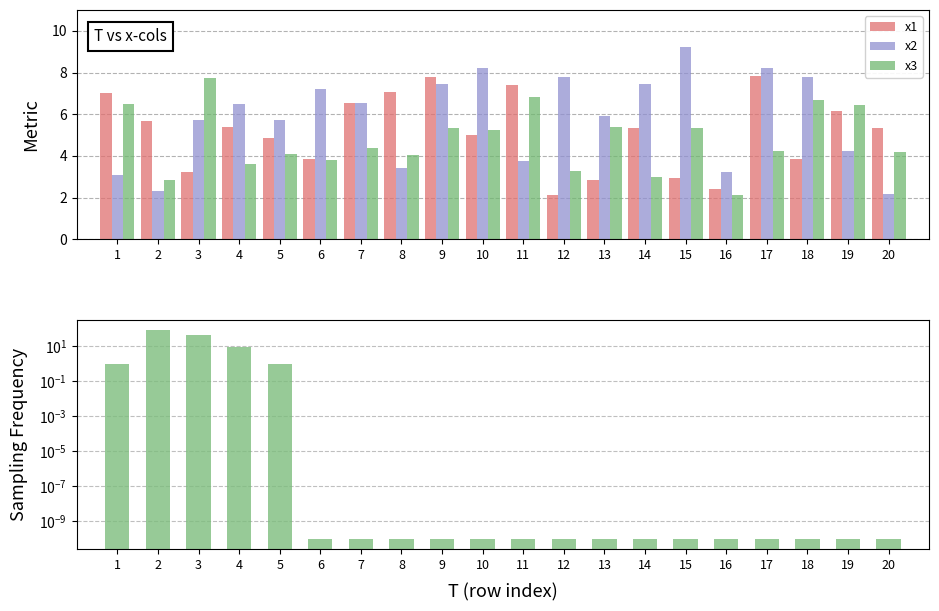

Reading left to right, extract all data points from this chart.

x1: 7.0	5.7	3.2	5.4	4.9	3.8	6.5	7.1	7.8	5.0	7.4	2.1	2.9	5.3	2.9	2.4	7.8	3.9	6.2	5.3
x2: 3.1	2.3	5.7	6.5	5.7	7.2	6.5	3.4	7.5	8.2	3.8	7.8	5.9	7.4	9.2	3.2	8.2	7.8	4.2	2.2
x3: 6.5	2.8	7.8	3.6	4.1	3.8	4.4	4.1	5.4	5.2	6.8	3.3	5.4	3.0	5.3	2.1	4.2	6.7	6.4	4.2
FC: 1.0	87.0	48.0	9.0	1.0	0.0	0.0	0.0	0.0	0.0	0.0	0.0	0.0	0.0	0.0	0.0	0.0	0.0	0.0	0.0